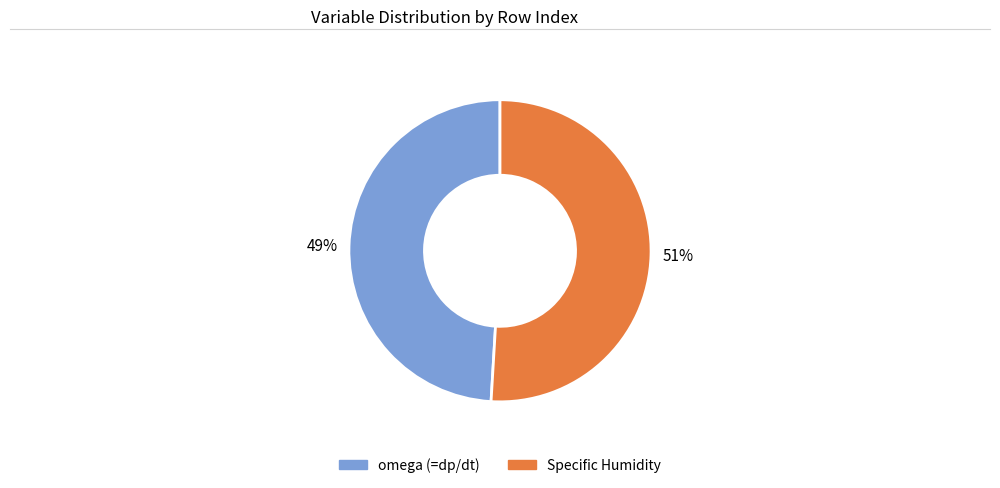

Between Specific Humidity and omega (=dp/dt), which is larger?

Specific Humidity